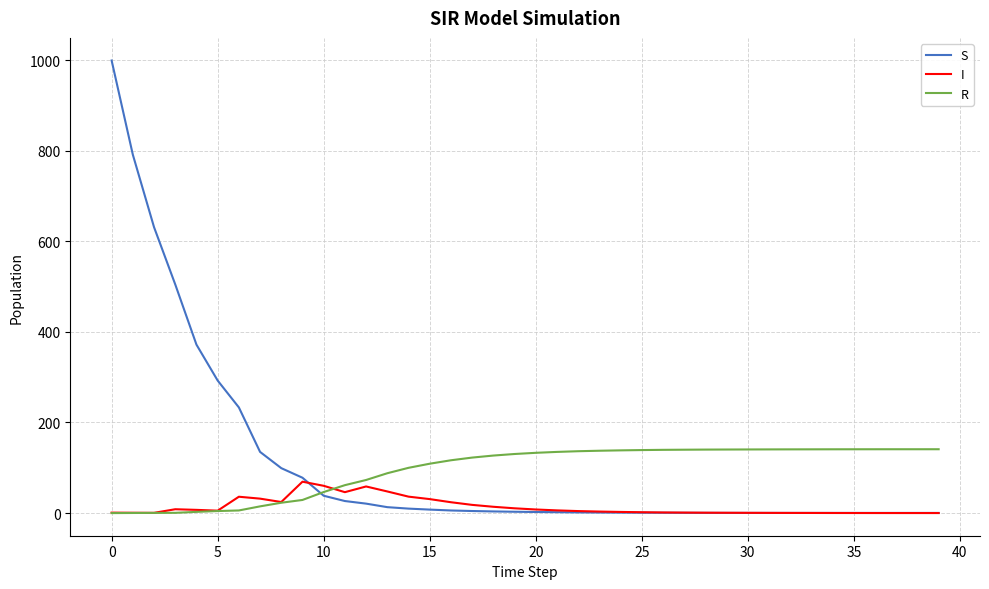

What is the greatest value displayed?

999.0